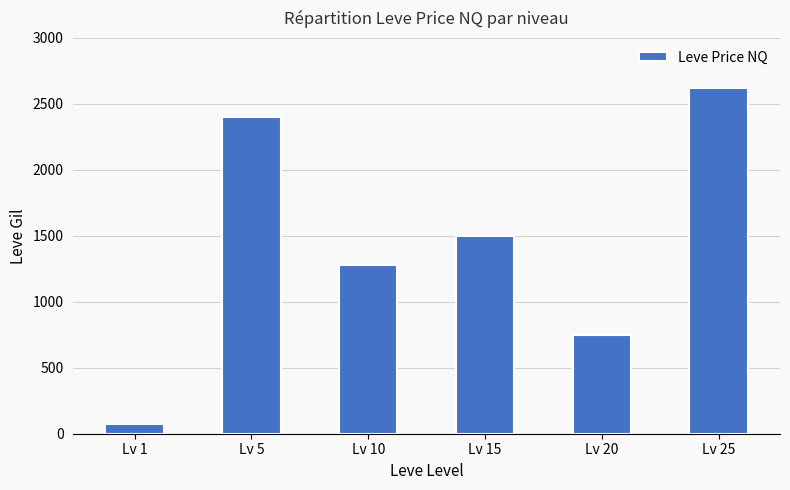

How many series are shown in this chart?

1